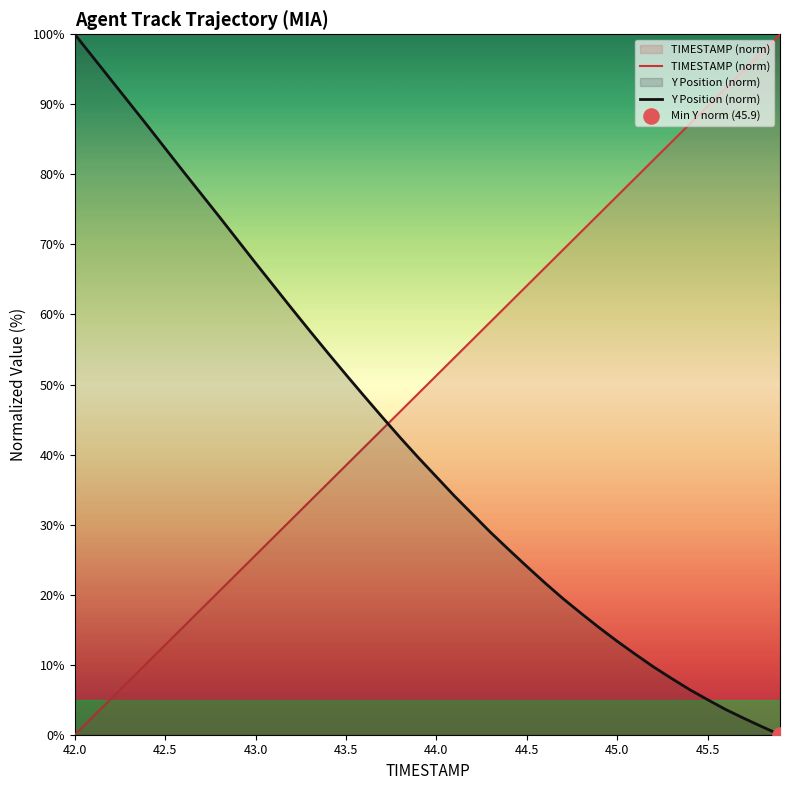

What are all the series names shown in the legend?

TIMESTAMP, Y